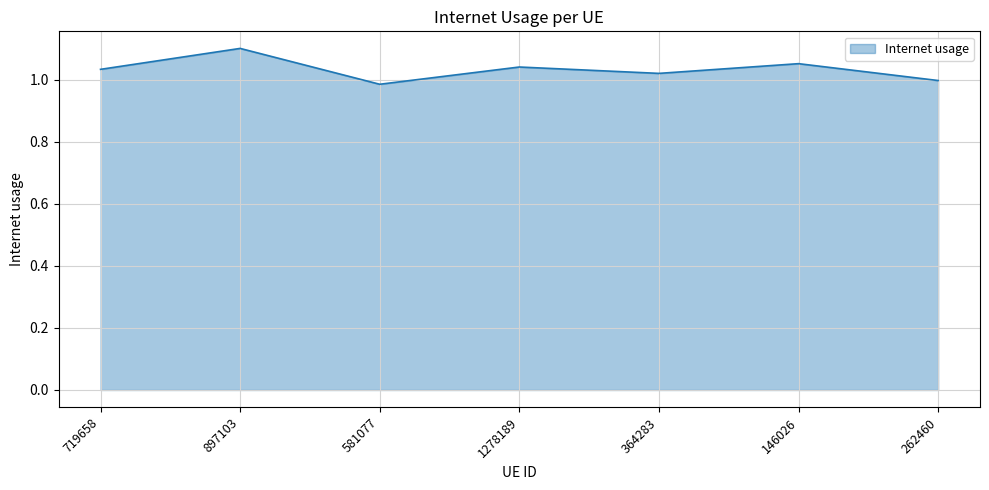

At which label does the data first exceed 1?

719658